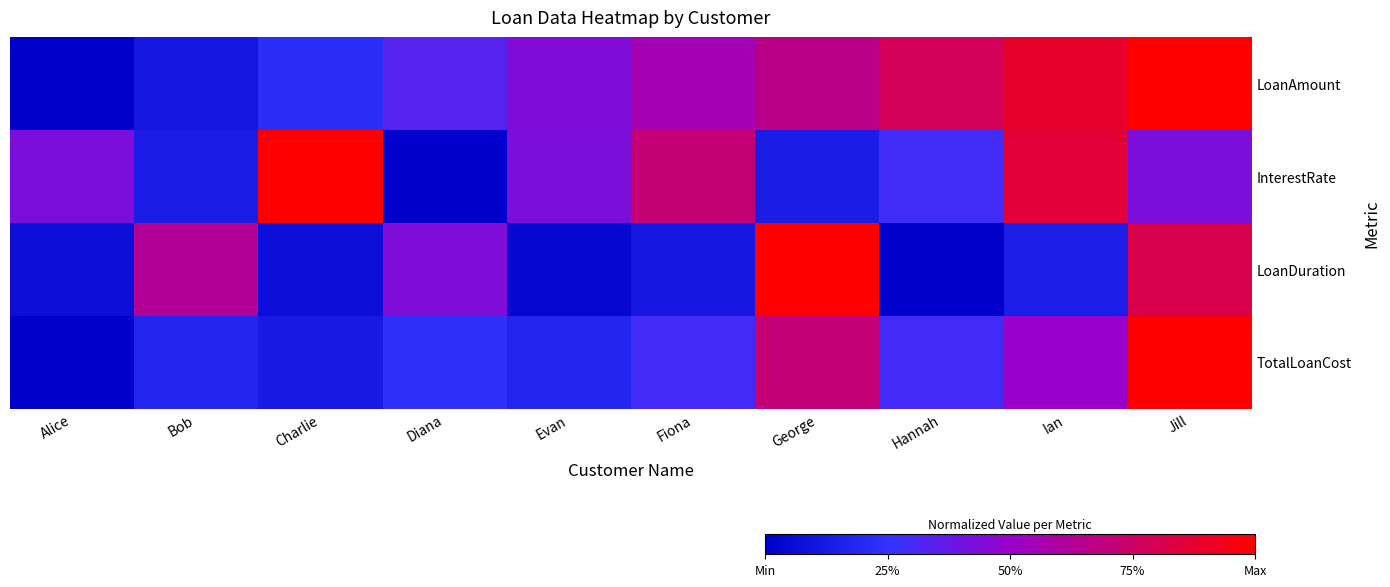

Which series has the largest total across all categories?

LoanAmount